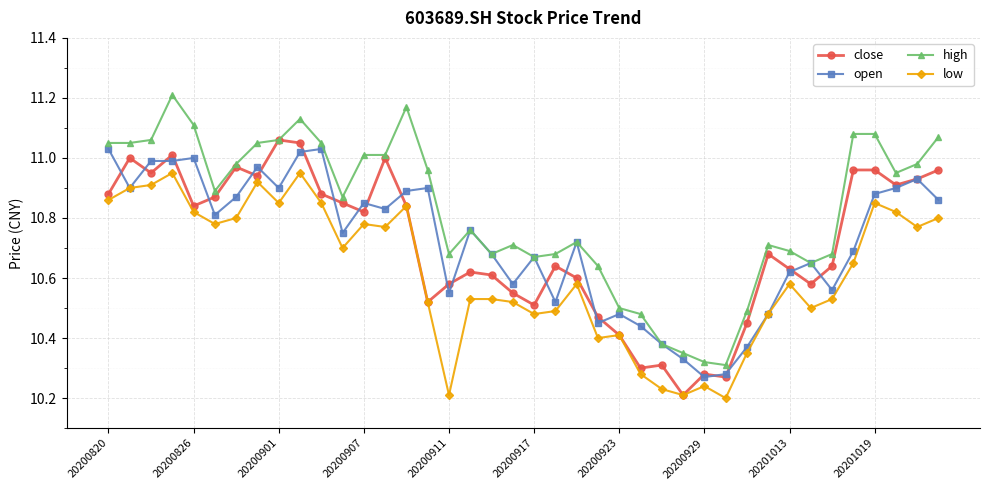

True or false: low and high intersect in this chart.

False